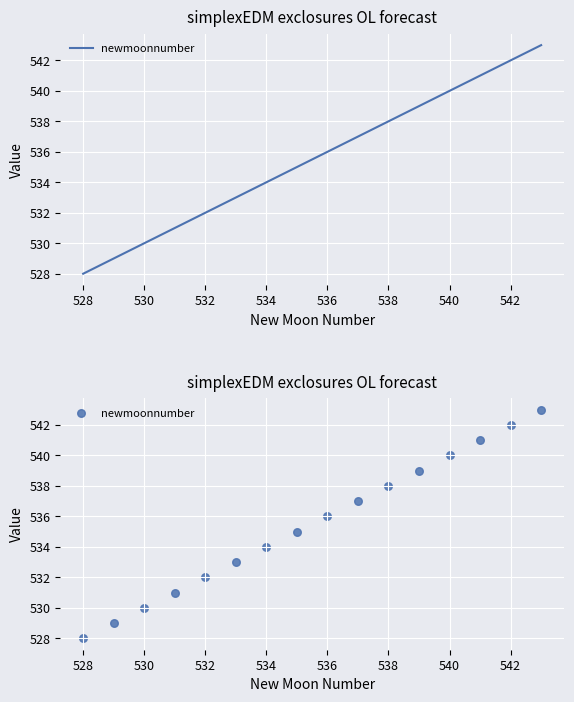

Between 542 and 532, which is larger?

542